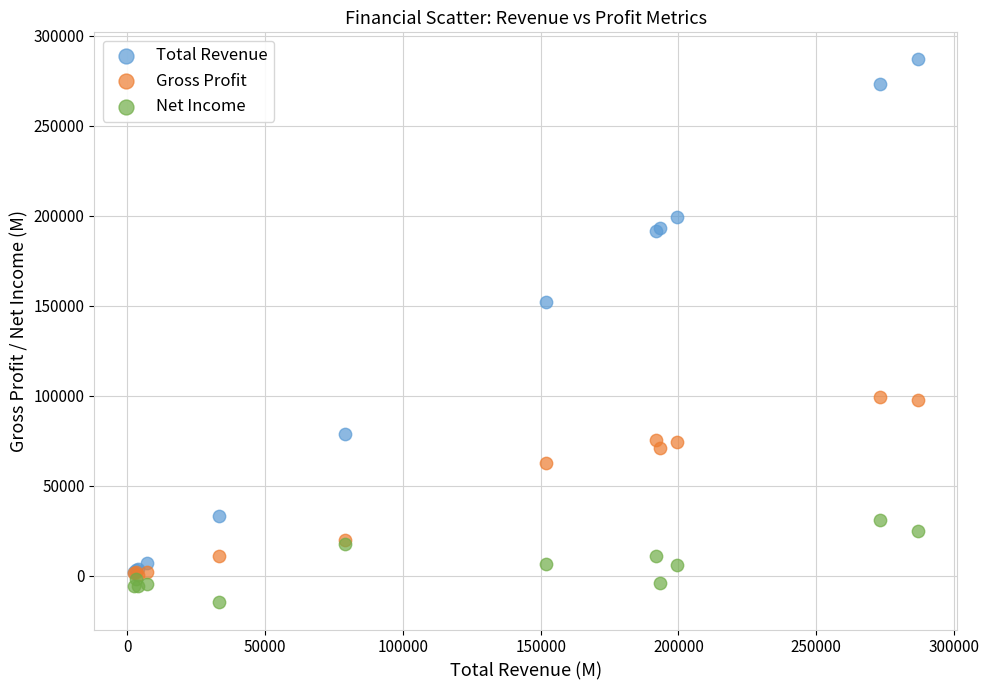

Across all series, what Y value is closest to 136100?

152100